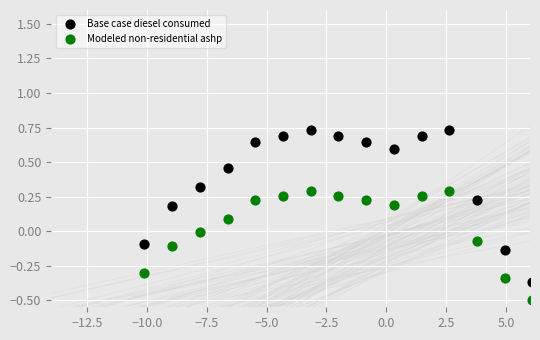

Which series has the largest Y range (max minus min)?

Base case diesel consumed